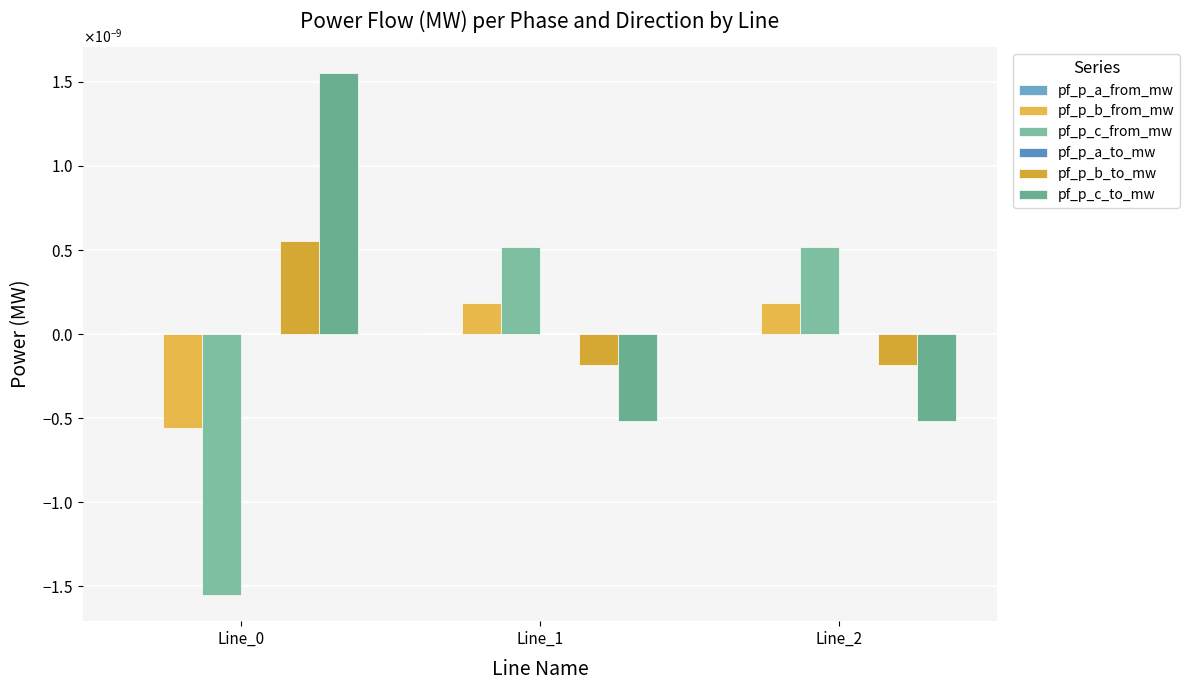

Are the bars horizontal?

No